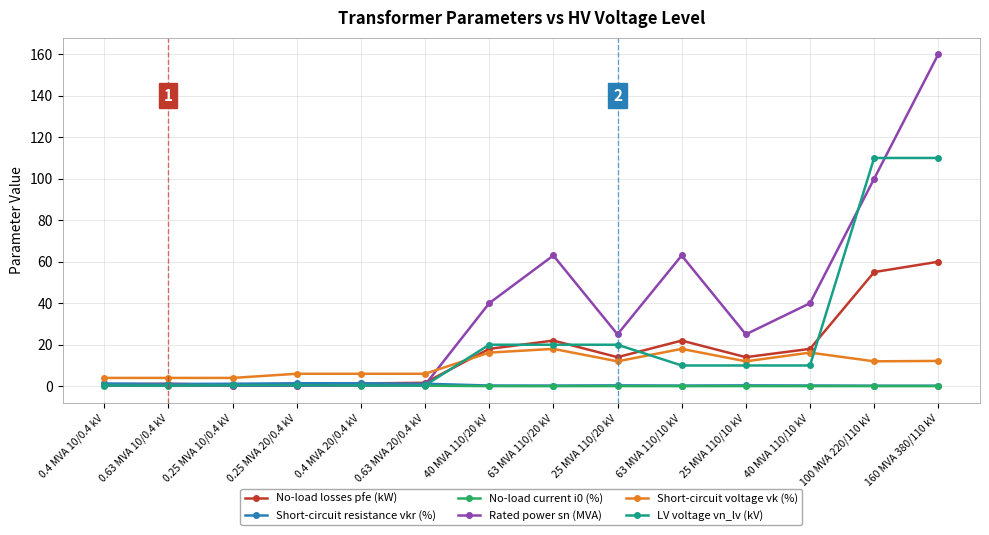

True or false: Rated power sn (MVA) has more than 1 points higher than both neighbors.

True